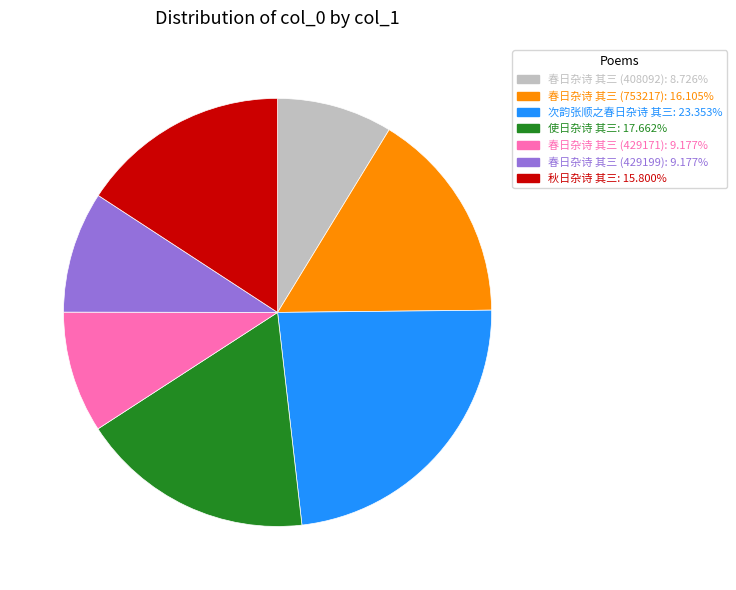

Which category has the biggest portion of the pie?

次韵张顺之春日杂诗 其三